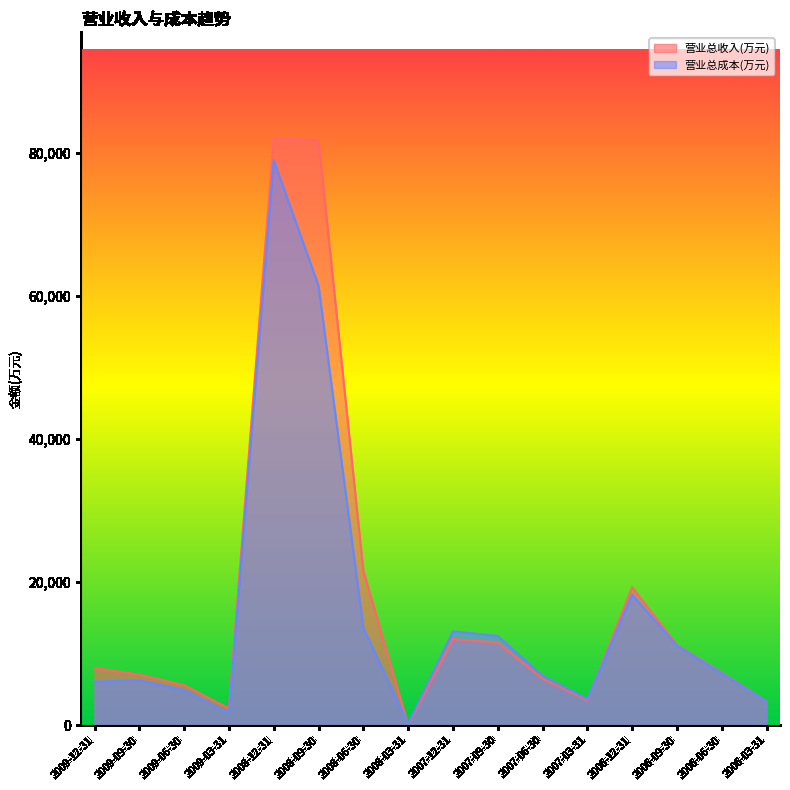

True or false: 营业总成本(万元) and 营业总收入(万元) cross at least once.

True